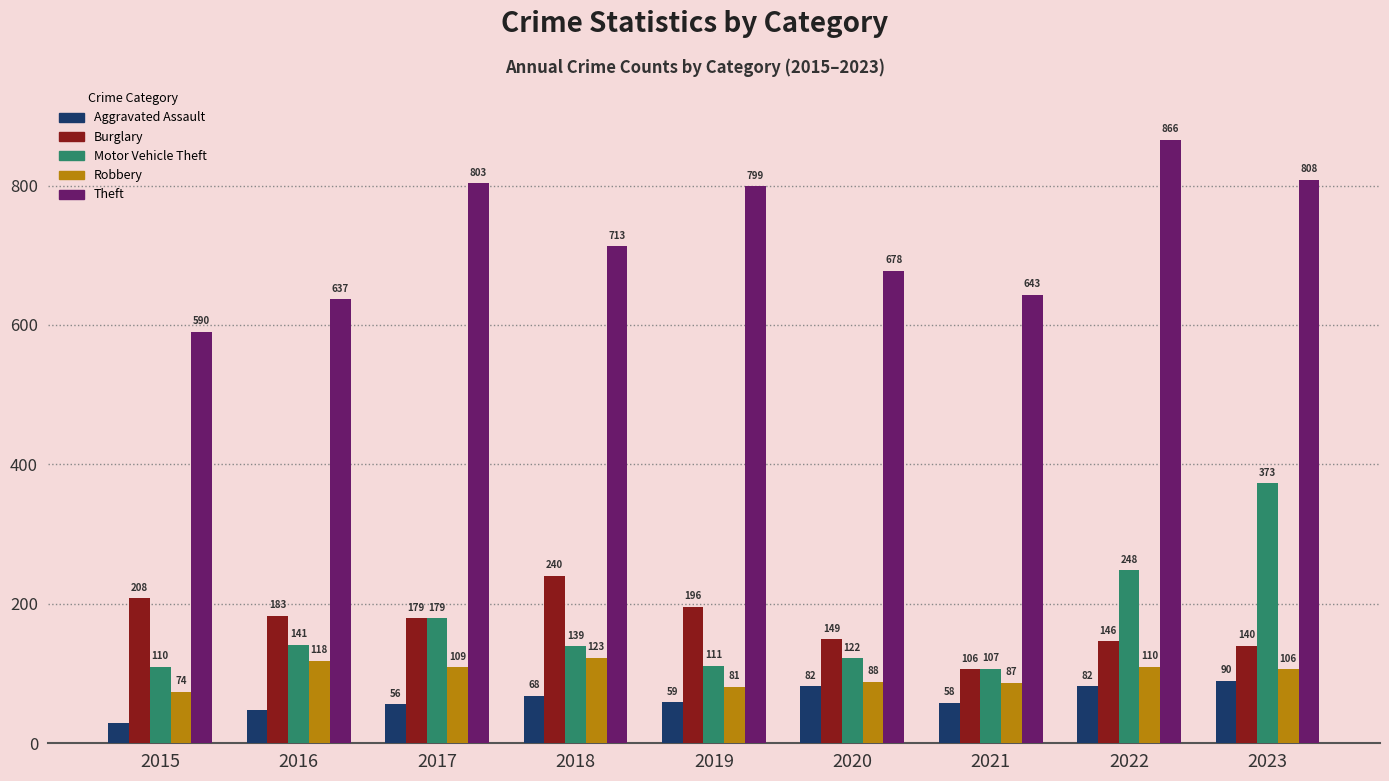

Reading left to right, transcribe all the data shown in this chart.

Aggravated Assault: 2015=29	2016=48	2017=56	2018=68	2019=59	2020=82	2021=58	2022=82	2023=90
Burglary: 2015=208	2016=183	2017=179	2018=240	2019=196	2020=149	2021=106	2022=146	2023=140
Motor Vehicle Theft: 2015=110	2016=141	2017=179	2018=139	2019=111	2020=122	2021=107	2022=248	2023=373
Robbery: 2015=74	2016=118	2017=109	2018=123	2019=81	2020=88	2021=87	2022=110	2023=106
Theft: 2015=590	2016=637	2017=803	2018=713	2019=799	2020=678	2021=643	2022=866	2023=808